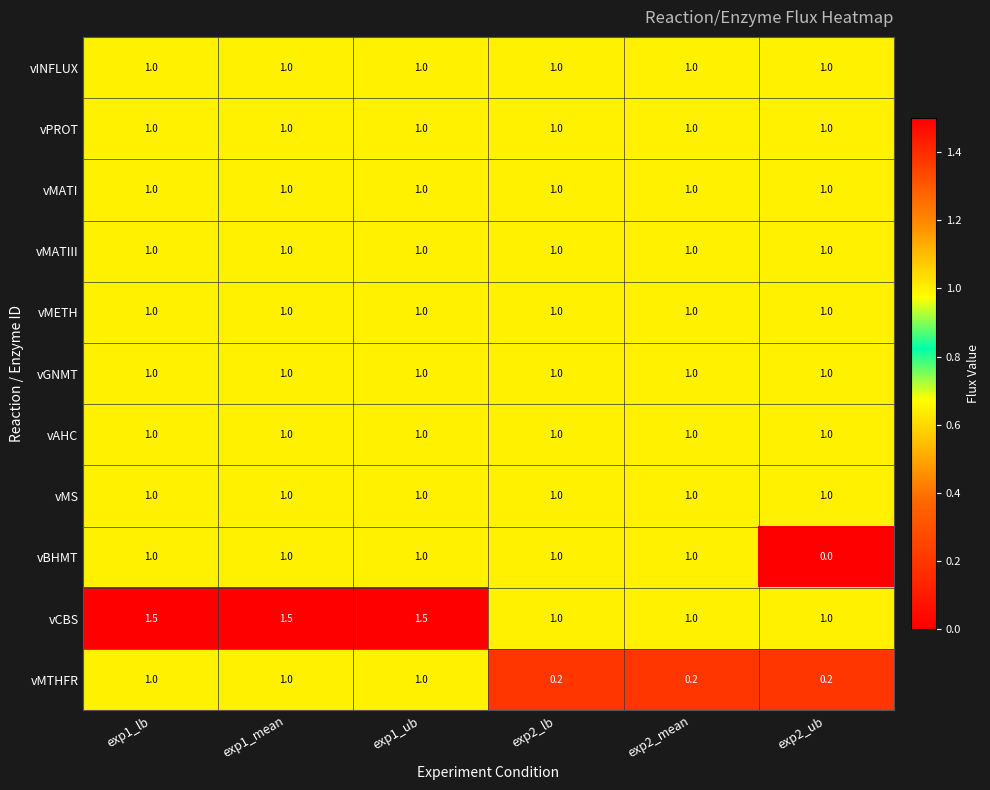

Is the value of vBHMT at exp2_ub greater than the value of vMATIII at exp1_mean?

No